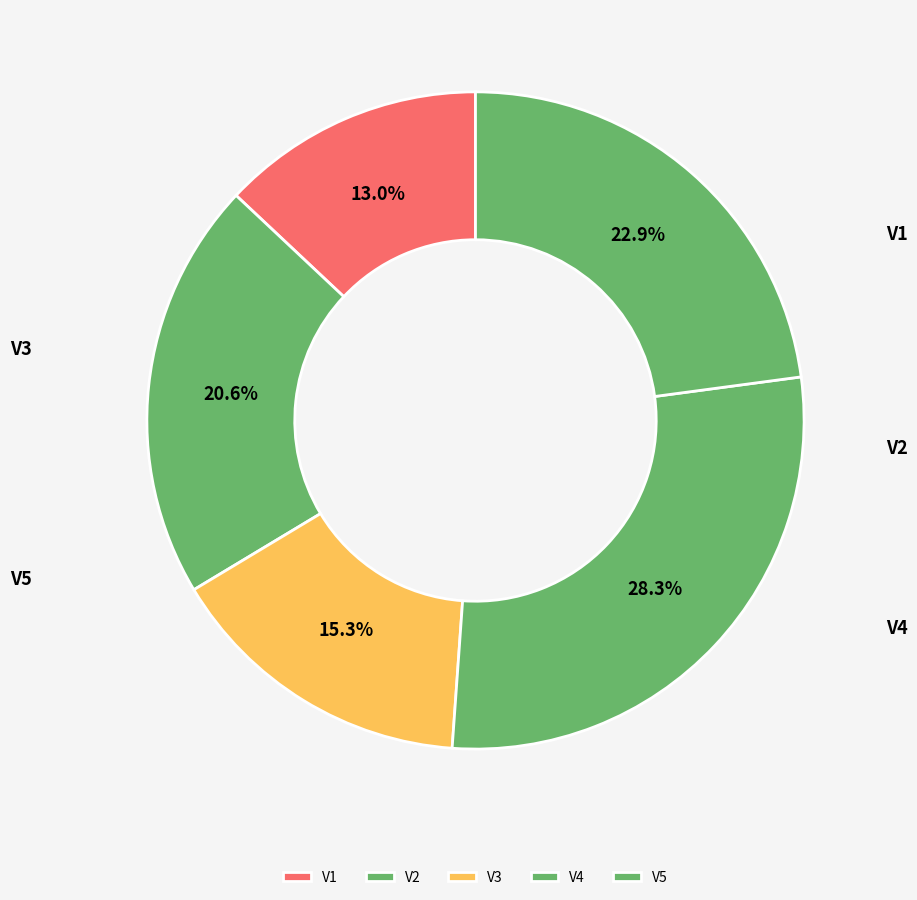

What percentage is the V4 slice, to the nearest percent?

28%